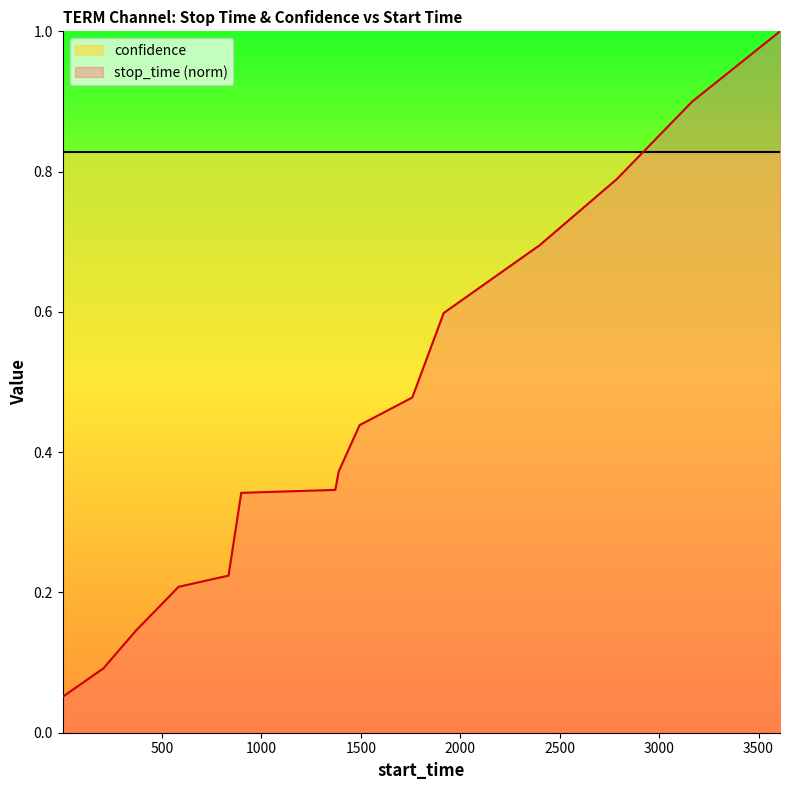

List the labels in order of value, smallest first.

1, 206, 369, 584, 835, 899, 1372, 1389, 1494, 1759, 1917, 2400, 2788, 3166, 3608